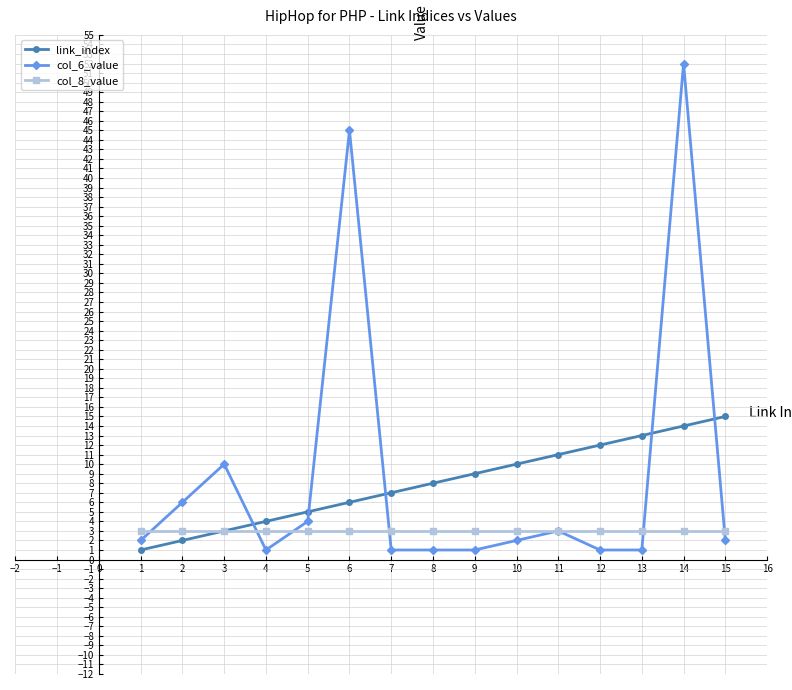

Does the chart have visible grid lines?

Yes